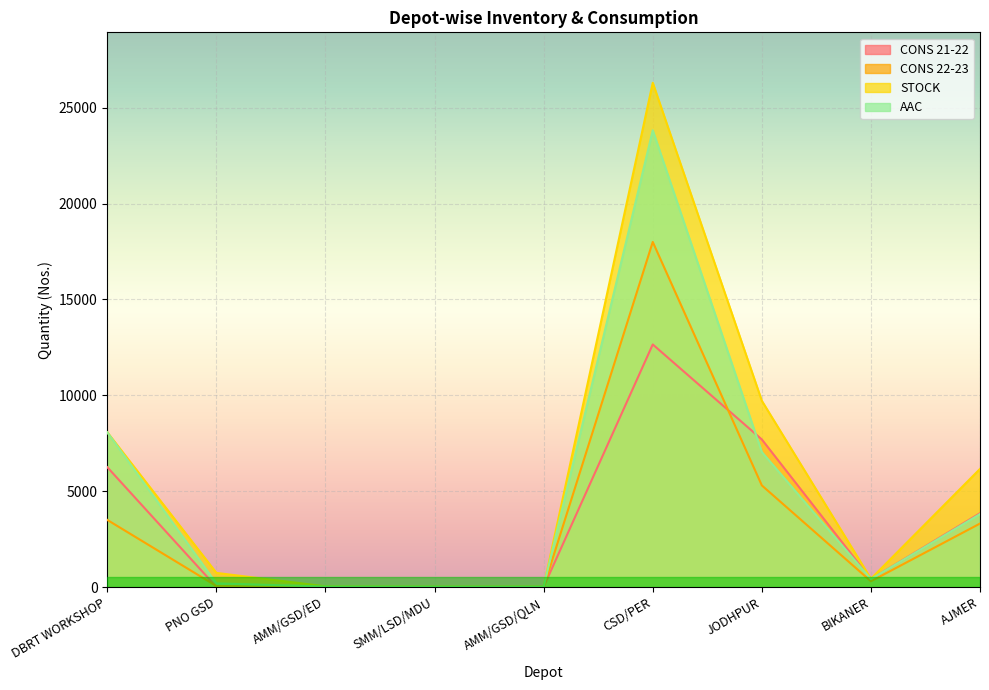

Which series has the widest spread of values?

STOCK